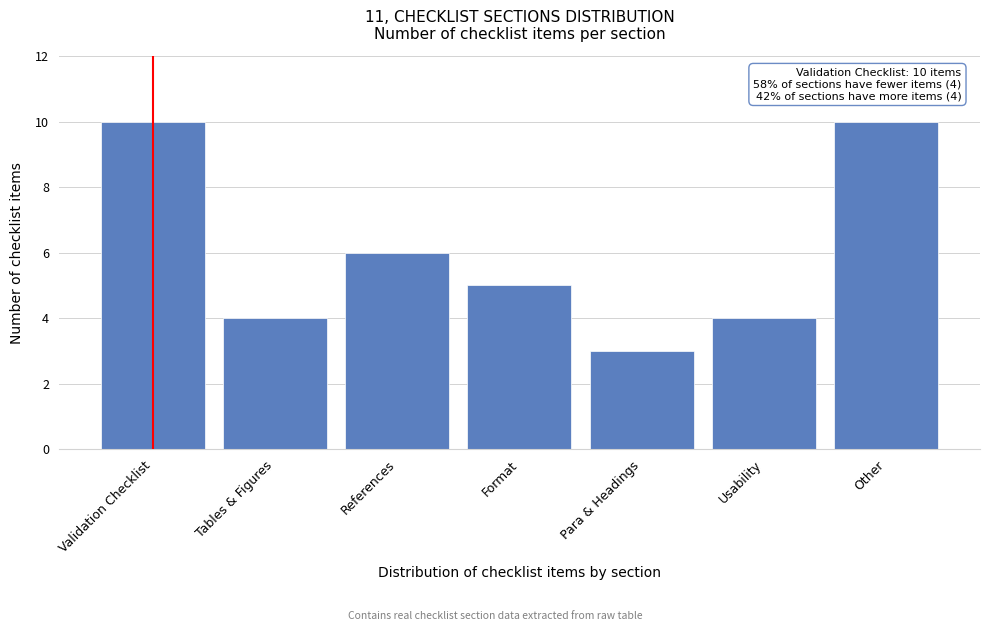

Reading left to right, list all the values displayed in this chart.

Validation Checklist=10	Tables & Figures=4	References=6	Format=5	Para & Headings=3	Usability=4	Other=10